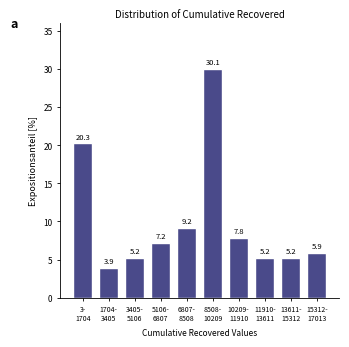

Reading left to right, extract all data points from this chart.

20.3	3.9	5.2	7.2	9.2	30.1	7.8	5.2	5.2	5.9